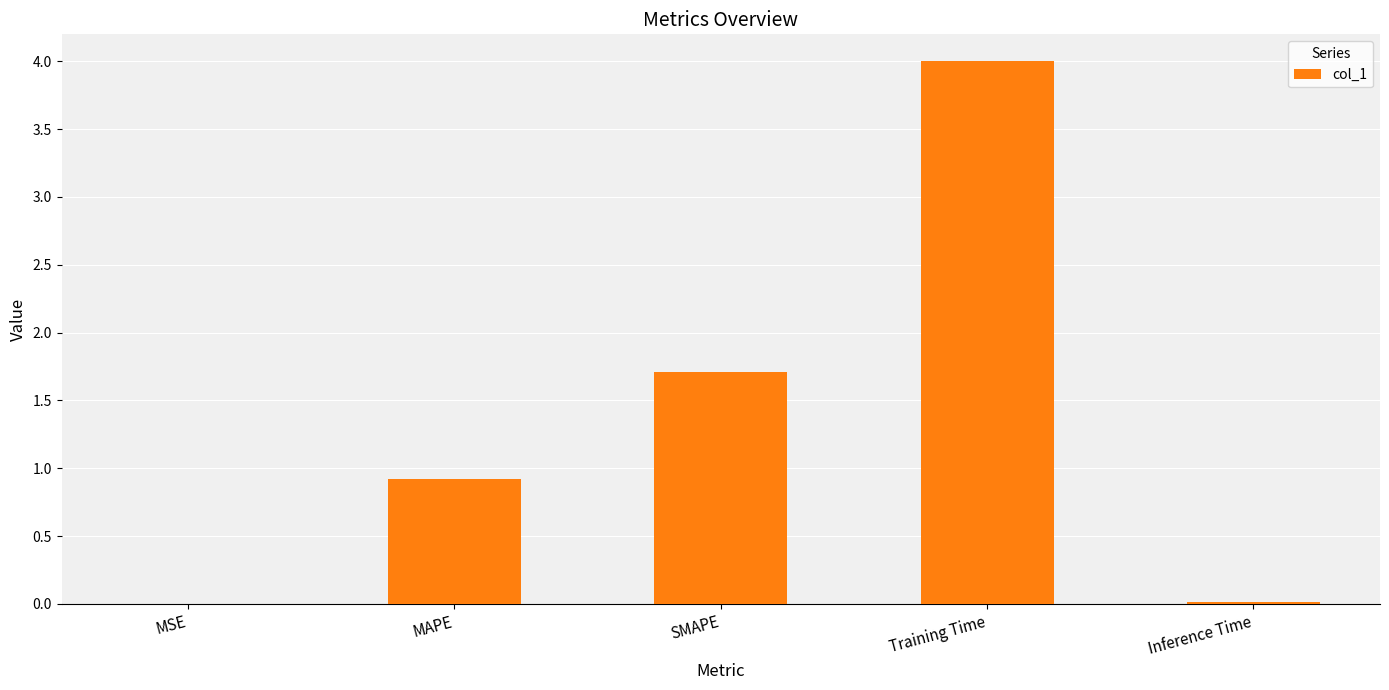

Which category has the highest value across all series?

Training Time